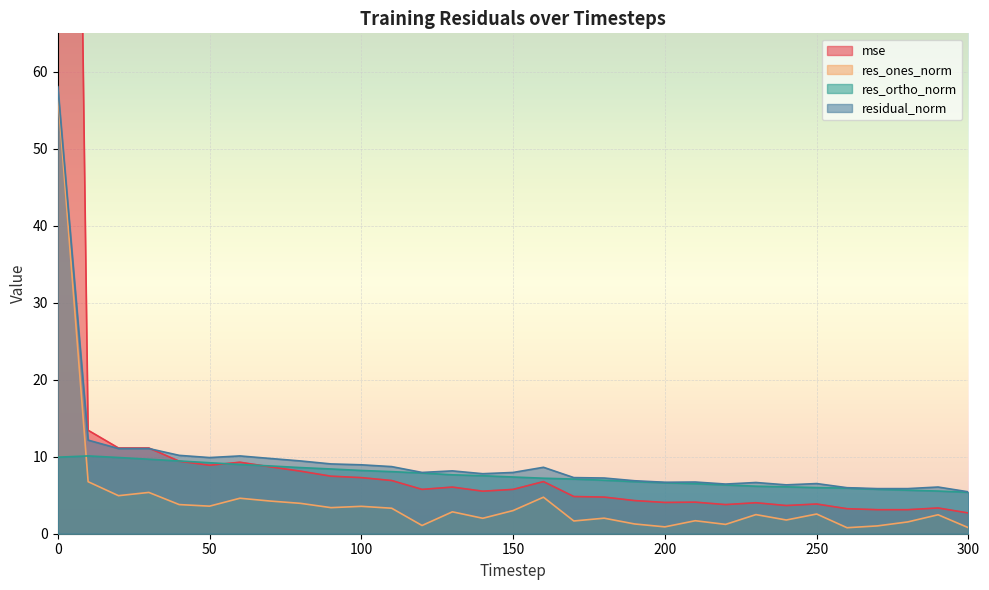

Rank the series by their average value, from highest to lowest.

mse, residual_norm, res_ortho_norm, res_ones_norm